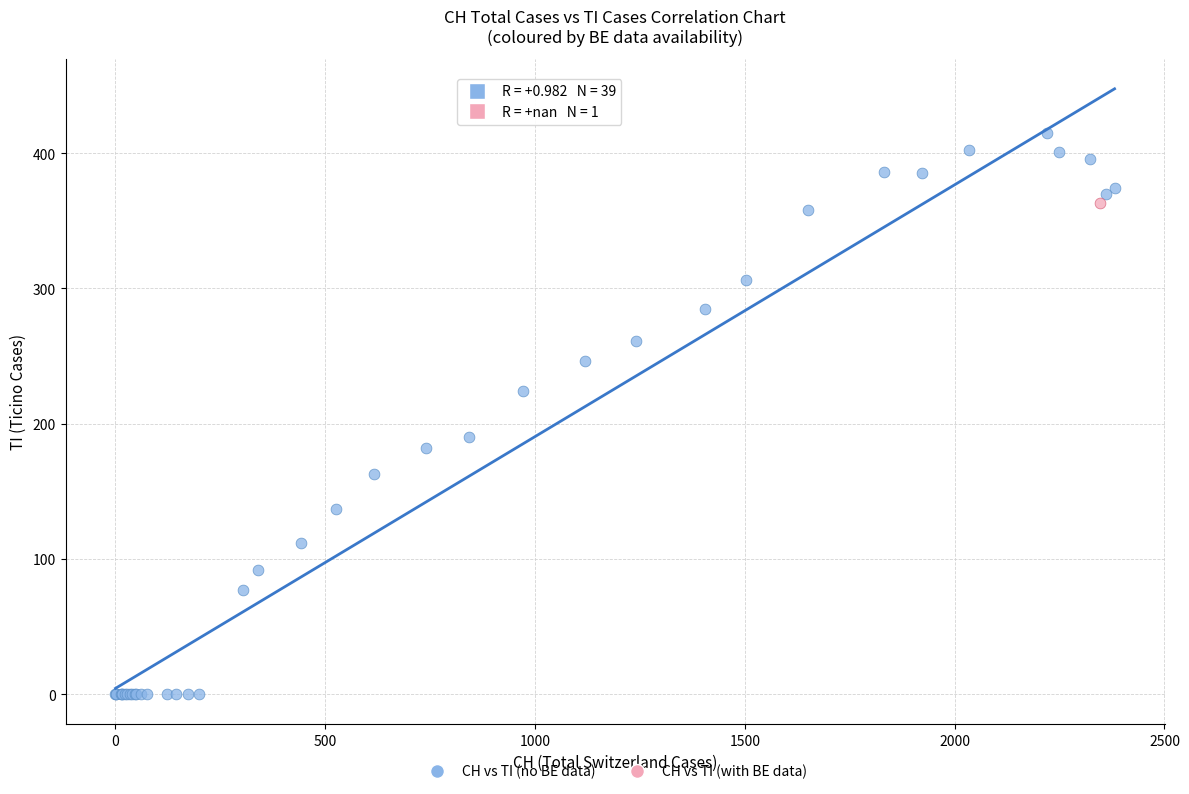

What are all the series names shown in the legend?

CH vs TI (no BE data), CH vs TI (with BE data)